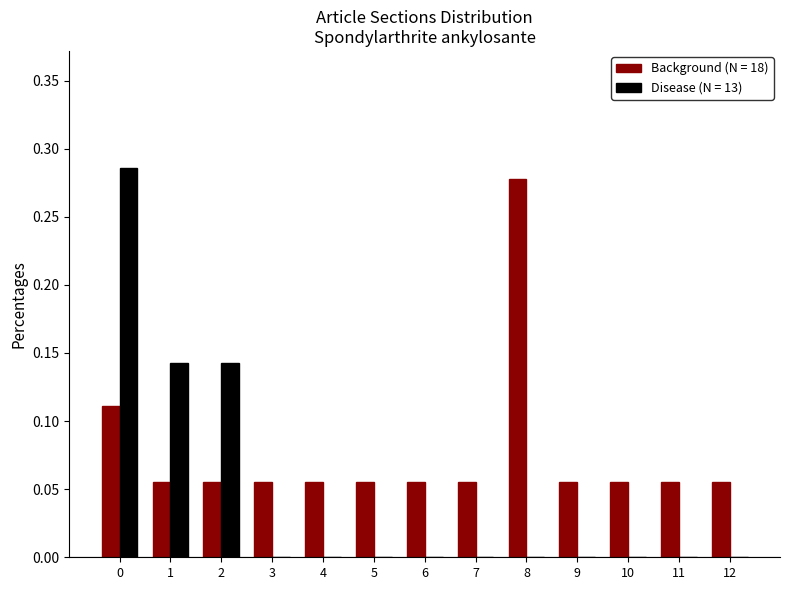

Which series has the largest range (max minus min)?

Disease (N = 13)